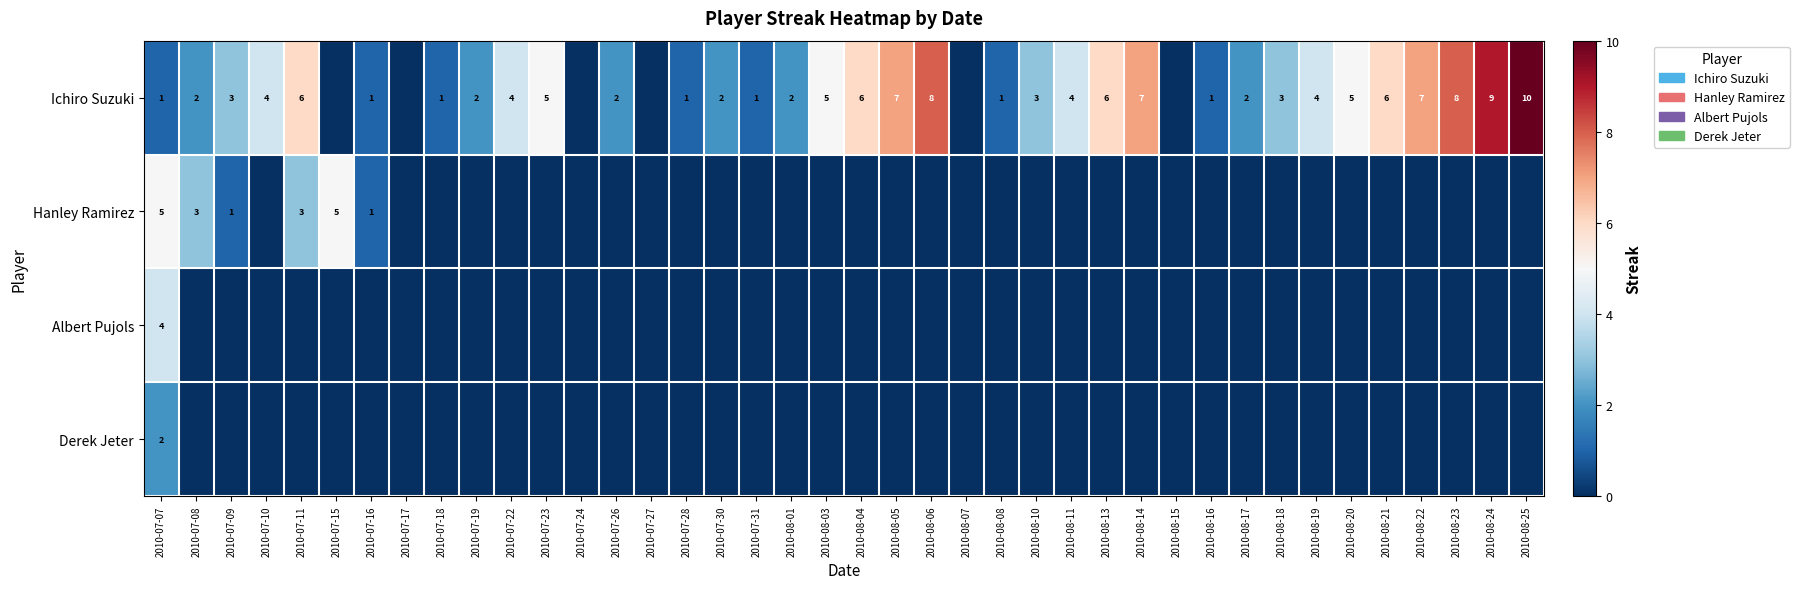

What is the sum of the Ichiro Suzuki values at 2010-07-16 and 2010-08-01?

3